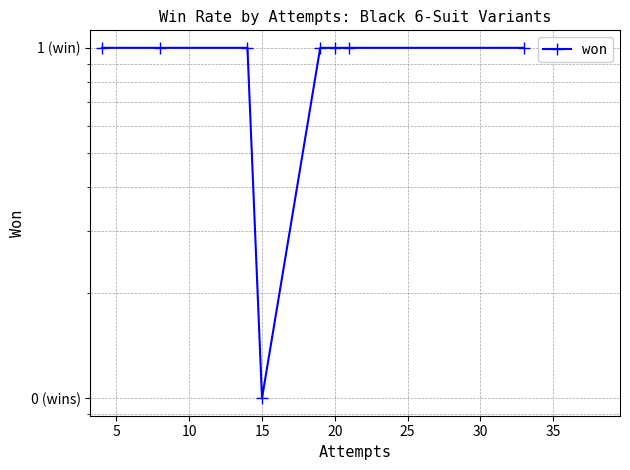

At which label is the value closest to 0?

15